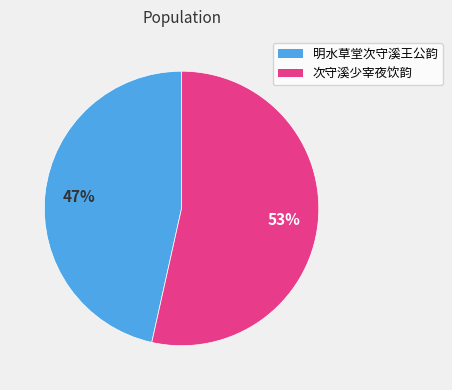

How many slices are in this pie chart?

2